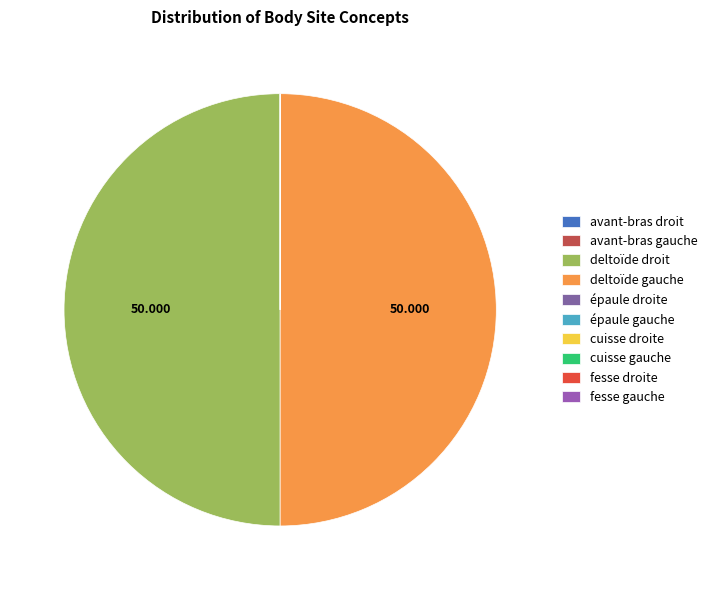

Count the number of slices in the pie.

10